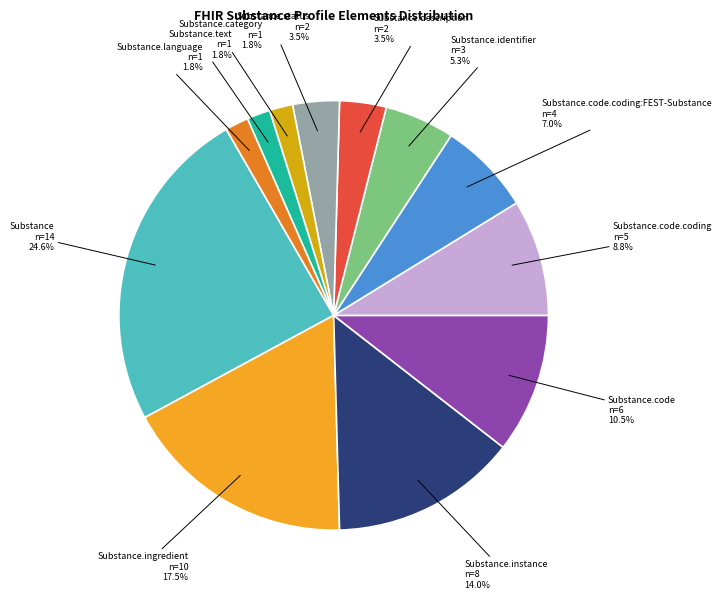

To the nearest percent, what is the combined percentage of Substance.code.coding and Substance.language?

11%